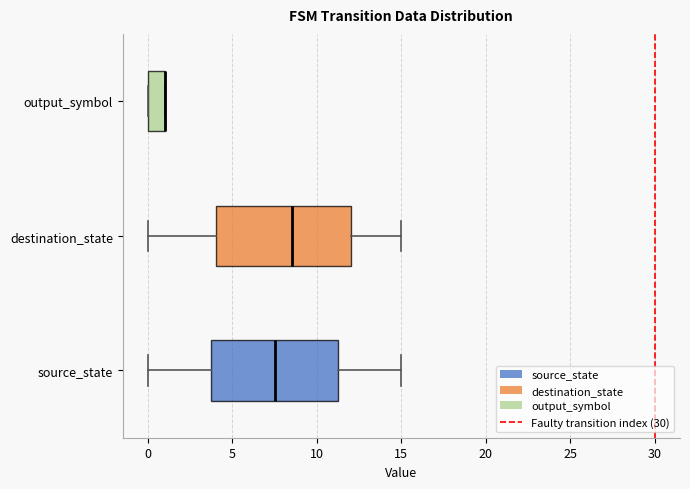

Reading bottom to top, transcribe this box plot: for each box, give where its median line is, the range the box spans, and where its two whiskers end, as read against the x-axis. The values are not printed on the chart, so give them approximately, as read against the axis.

source_state: median 7.5, box 4.0 to 11.5, whiskers 0.0 to 15.0
destination_state: median 8.5, box 4.0 to 12.0, whiskers 0.0 to 15.0
output_symbol: median 1.0 (drawn on the box's right edge), box 0.0 to 1.0, whiskers 0.0 to 1.0